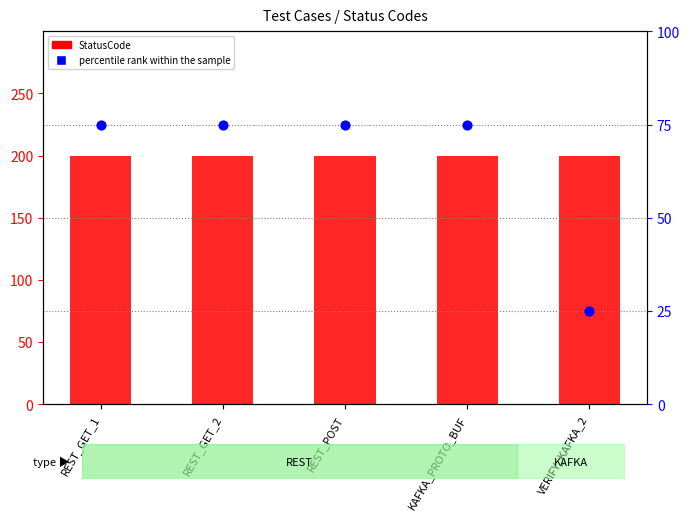

Is the value of percentile rank within the sample at REST_POST greater than the value of StatusCode at KAFKA_PROTO_BUF?

No